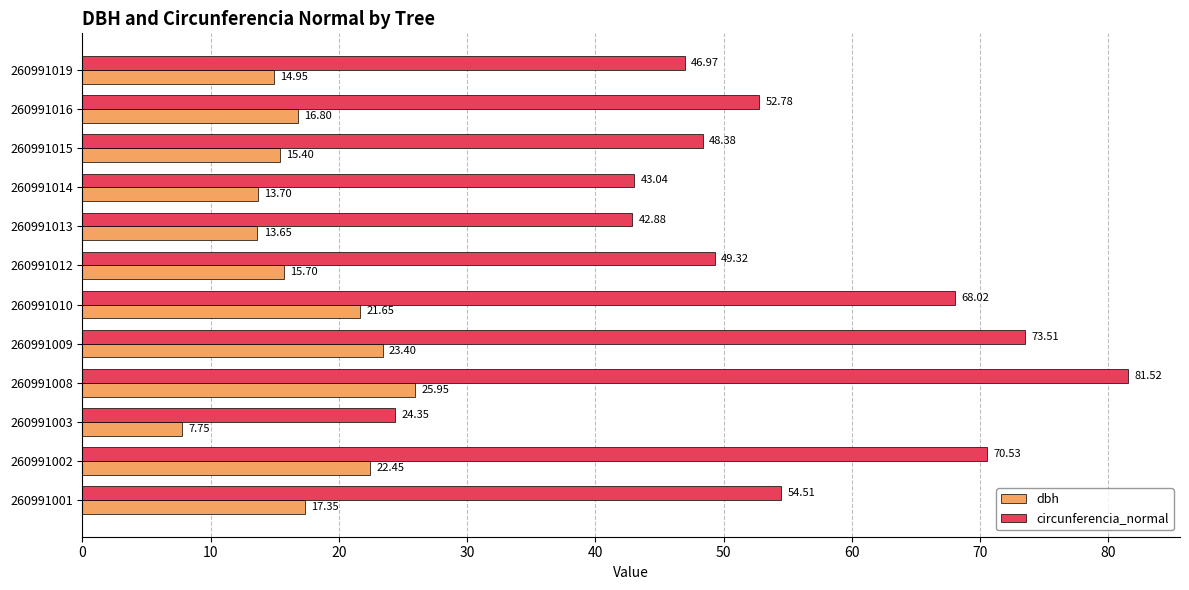

List the labels in order of dbh value, largest first.

260991008, 260991009, 260991002, 260991010, 260991001, 260991016, 260991012, 260991015, 260991019, 260991014, 260991013, 260991003